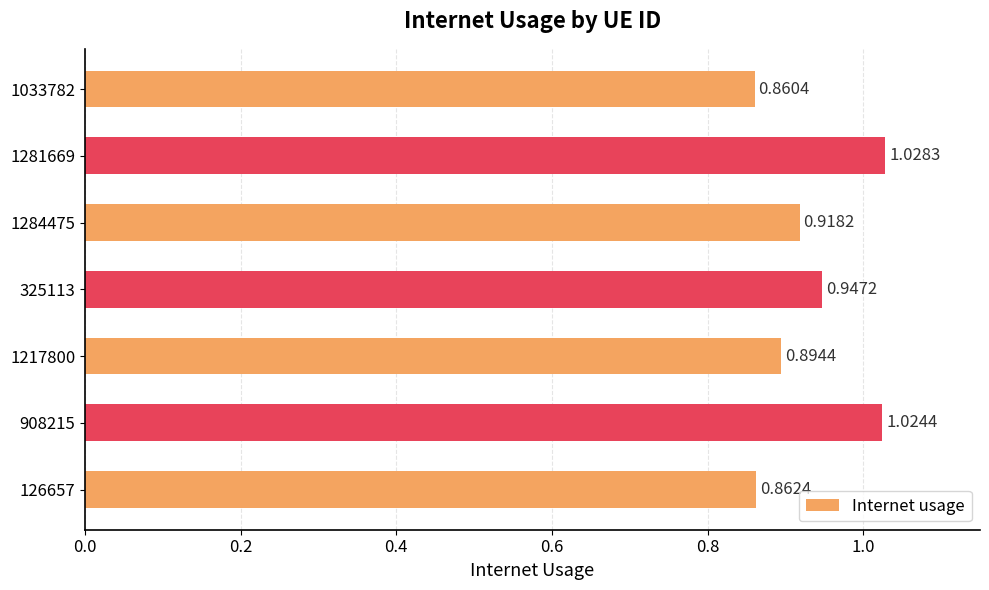

Which has a higher value, 1281669 or 1033782?

1281669